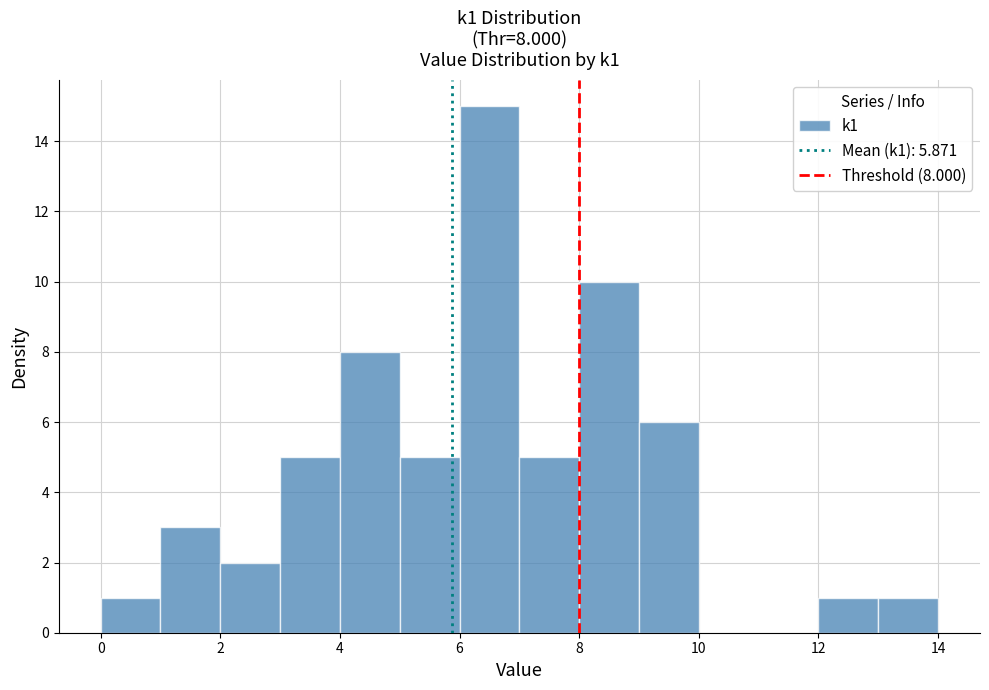

Which range on the x-axis has the tallest bar?

6 to 7